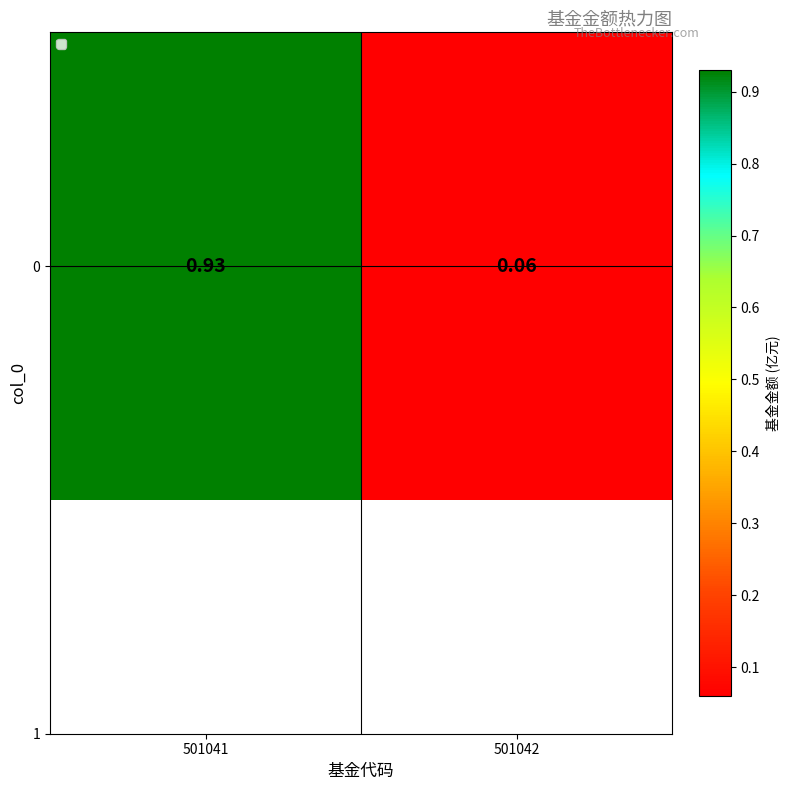

Rank the categories by value from lowest to highest.

501042, 501041